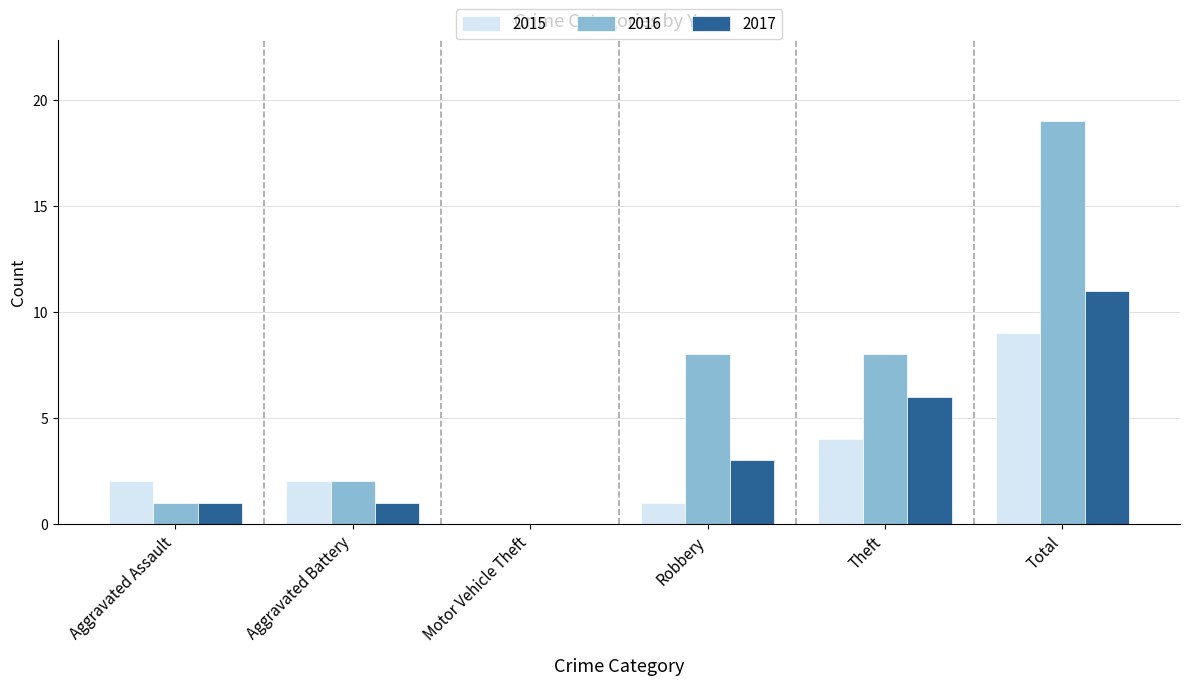

Is the value of 2016 at Total greater than the value of 2017 at Theft?

Yes